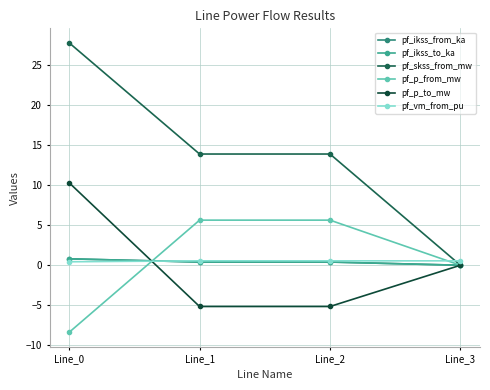

Is this an area chart (filled region under the line)?

No